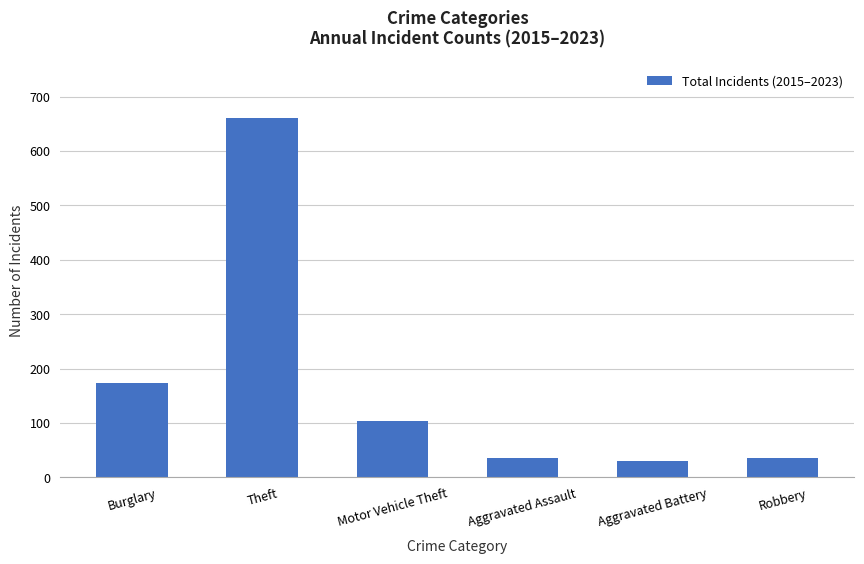

True or false: the data shows 661 at Theft.

True